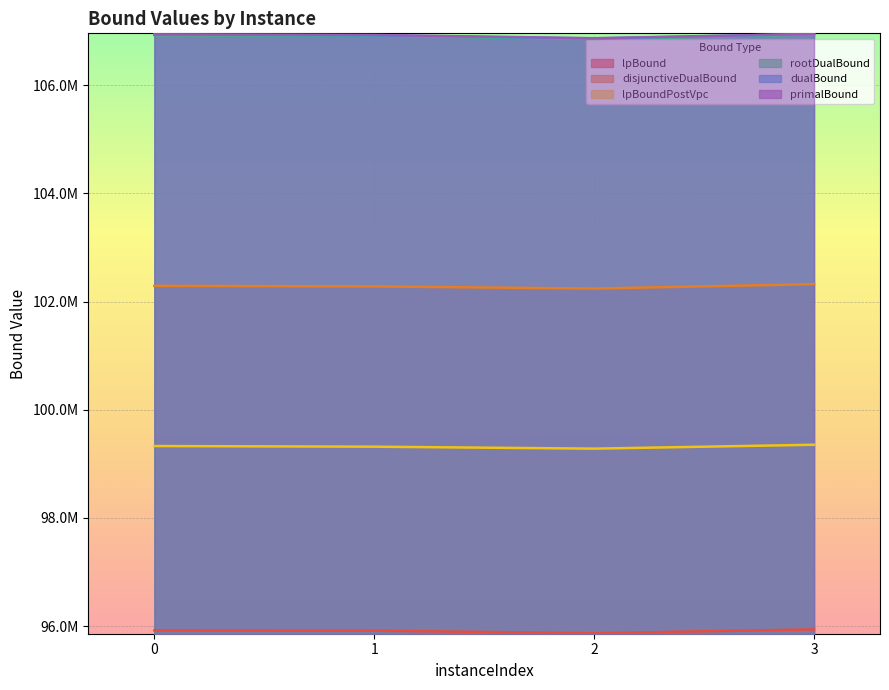

True or false: primalBound and lpBoundPostVpc cross at least once.

False